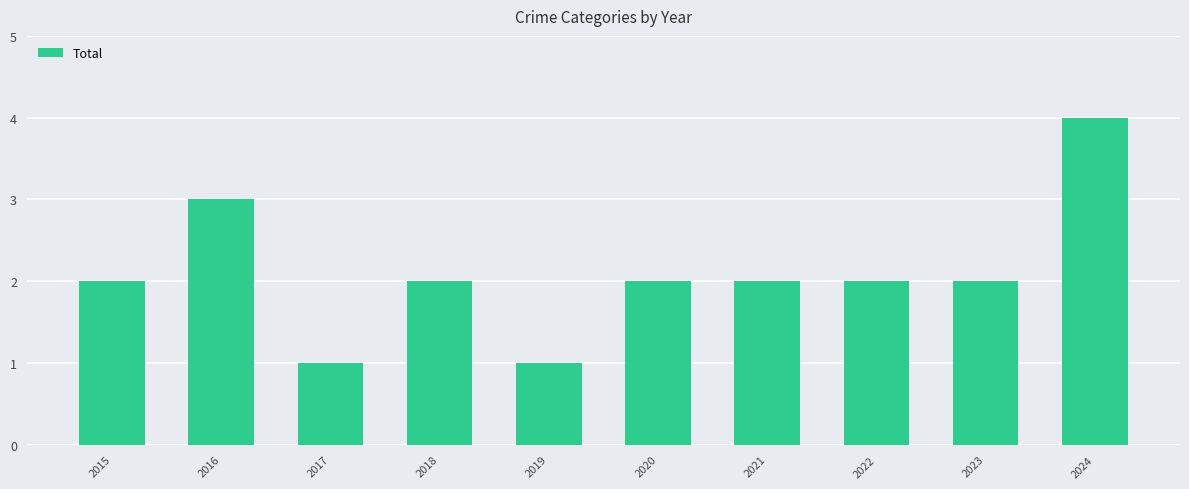

Count the values in the range 2 to 3.

7